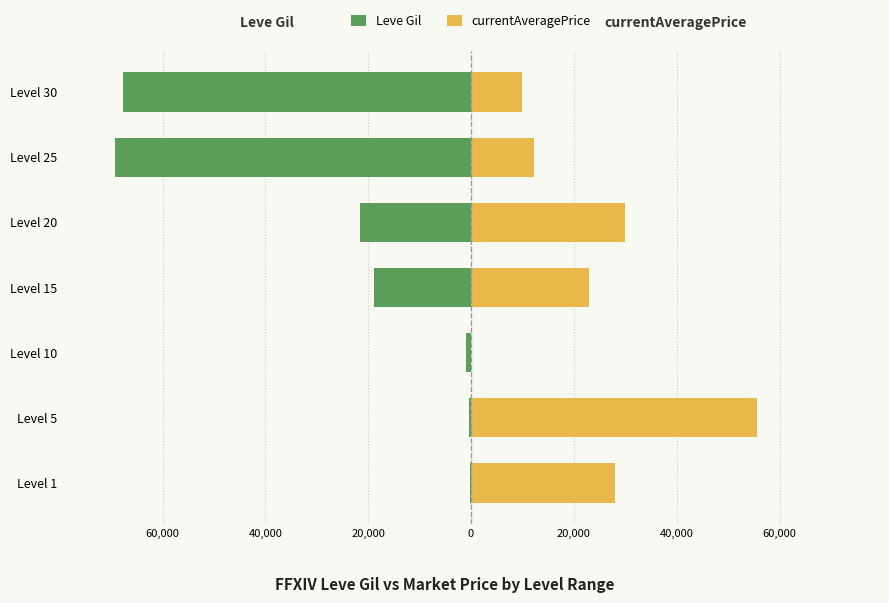

What is the lowest value of the Leve Gil series?

-69150.0